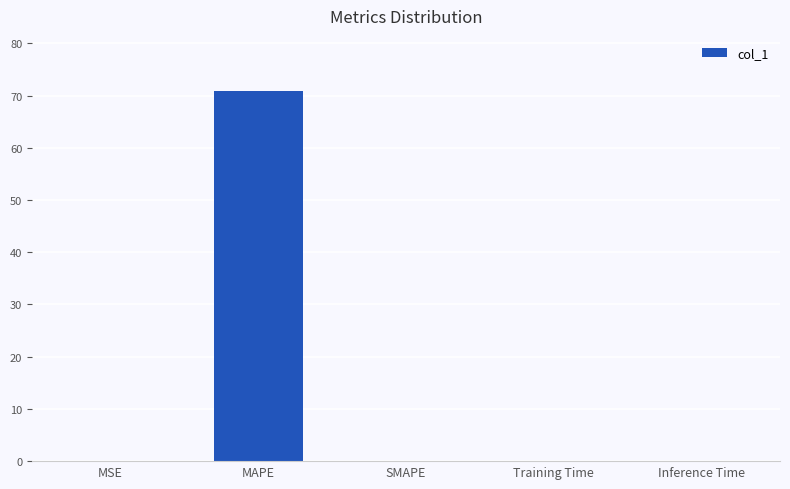

The chart shows a value of 0.0 at SMAPE. True or false?

True